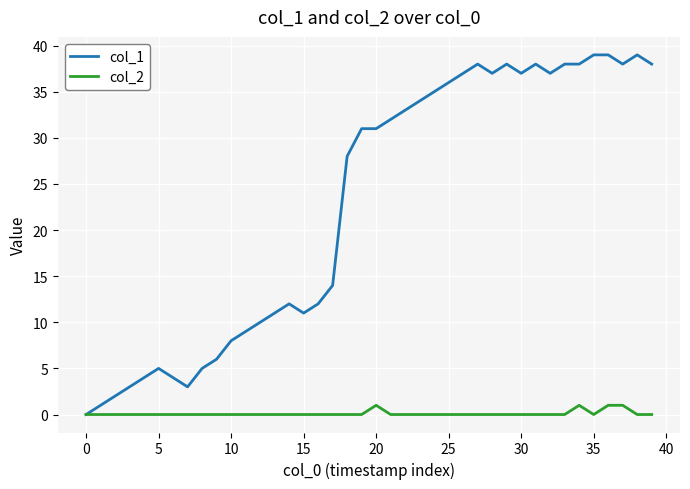

Rank the series by their maximum value, from highest to lowest.

col_1, col_2